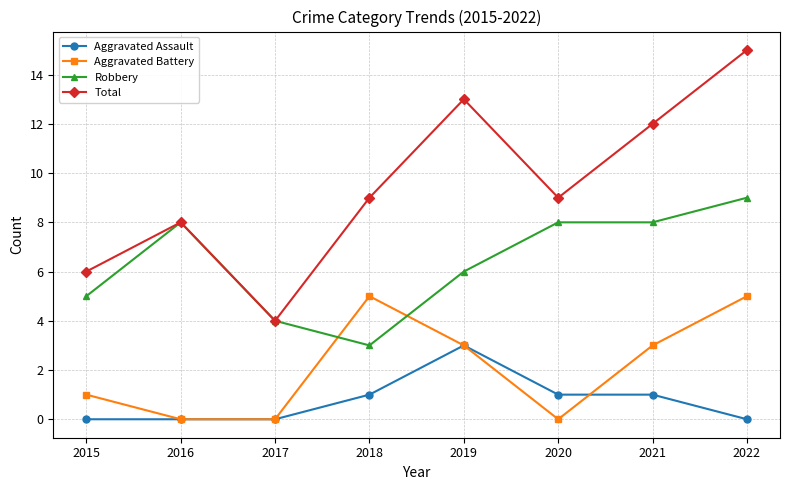

What is the difference between the maximum and minimum values in the Robbery series?

6